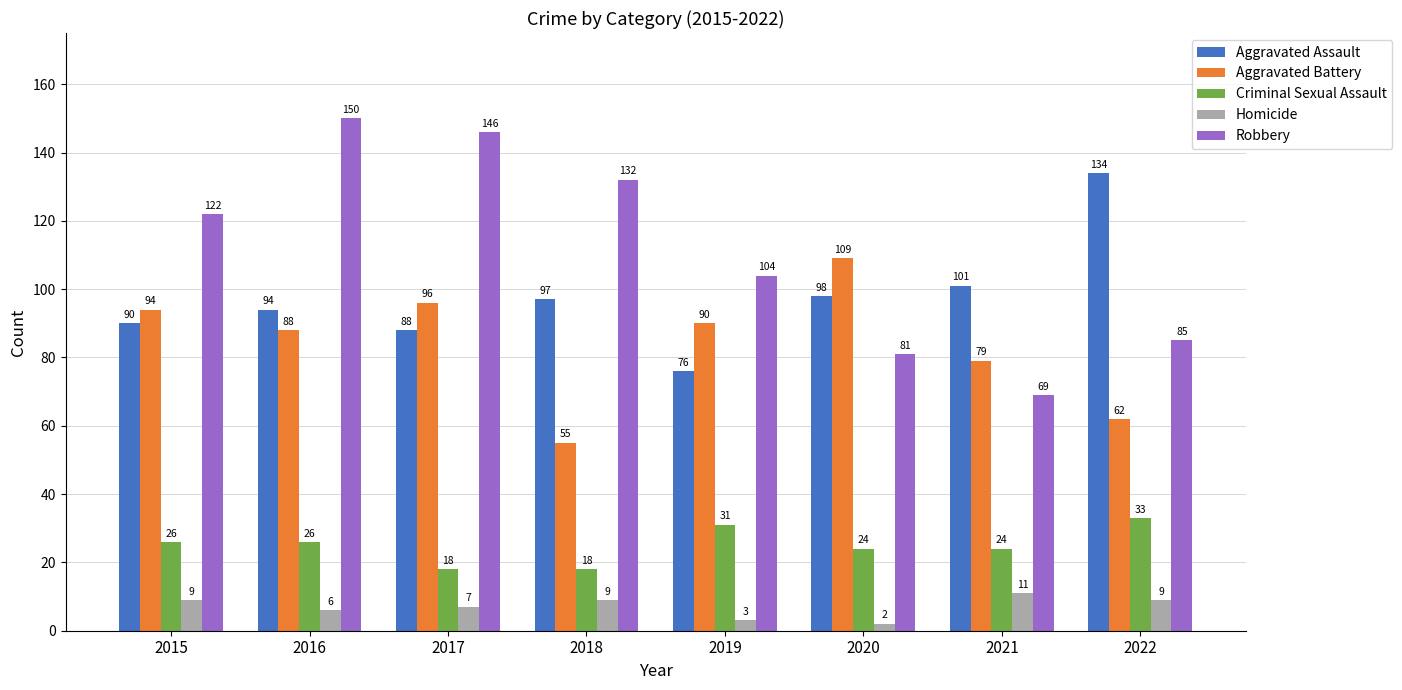

Reading left to right, transcribe all the data shown in this chart.

Aggravated Assault: 2015=90	2016=94	2017=88	2018=97	2019=76	2020=98	2021=101	2022=134
Aggravated Battery: 2015=94	2016=88	2017=96	2018=55	2019=90	2020=109	2021=79	2022=62
Criminal Sexual Assault: 2015=26	2016=26	2017=18	2018=18	2019=31	2020=24	2021=24	2022=33
Homicide: 2015=9	2016=6	2017=7	2018=9	2019=3	2020=2	2021=11	2022=9
Robbery: 2015=122	2016=150	2017=146	2018=132	2019=104	2020=81	2021=69	2022=85